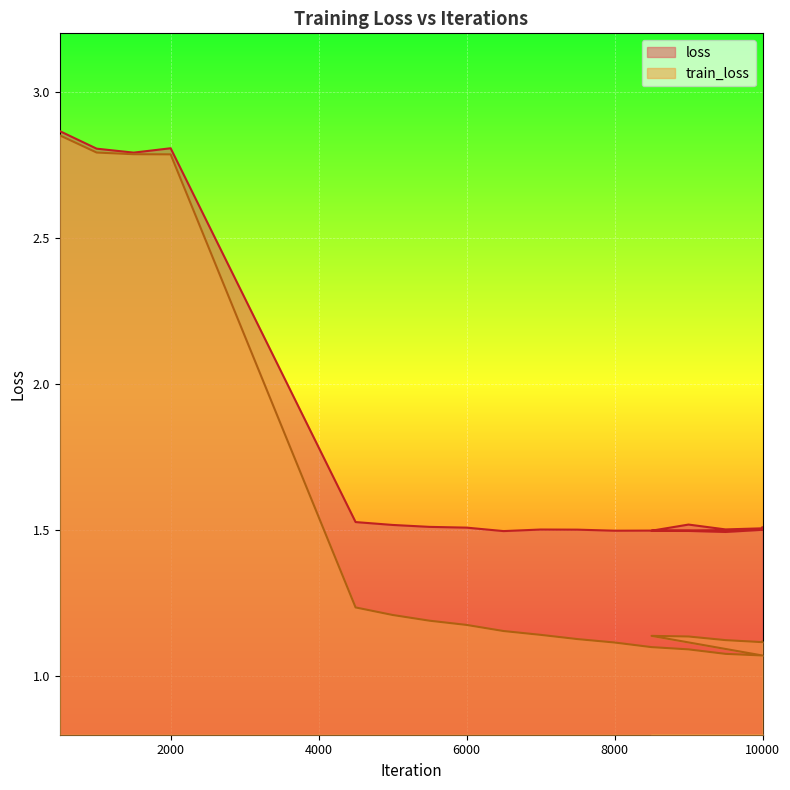

True or false: loss has a value of 1.5 at 10000.

True